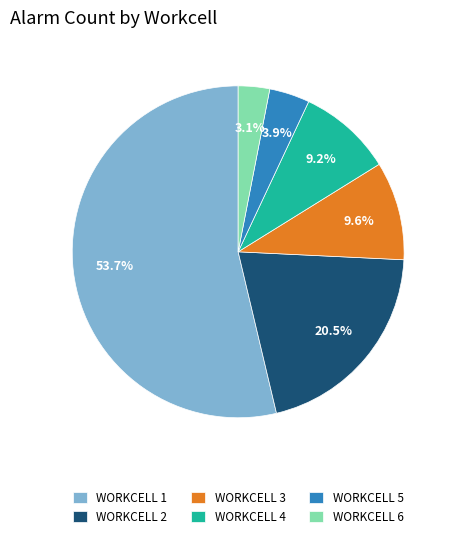

How much of the chart is everything except WORKCELL 6?

96.9%